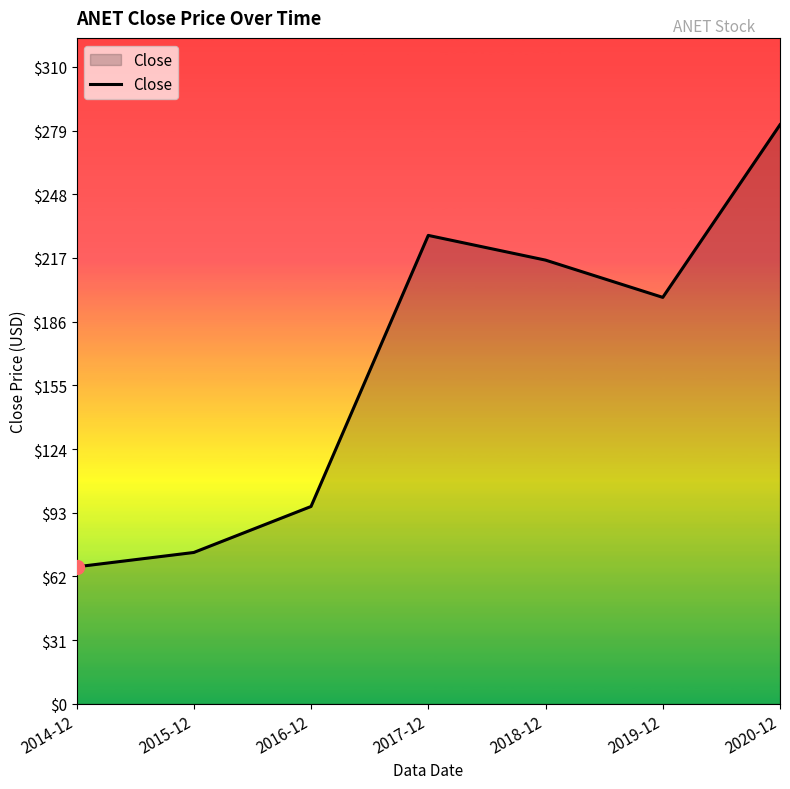

Which has a higher value, 2020-12 or 2019-12?

2020-12